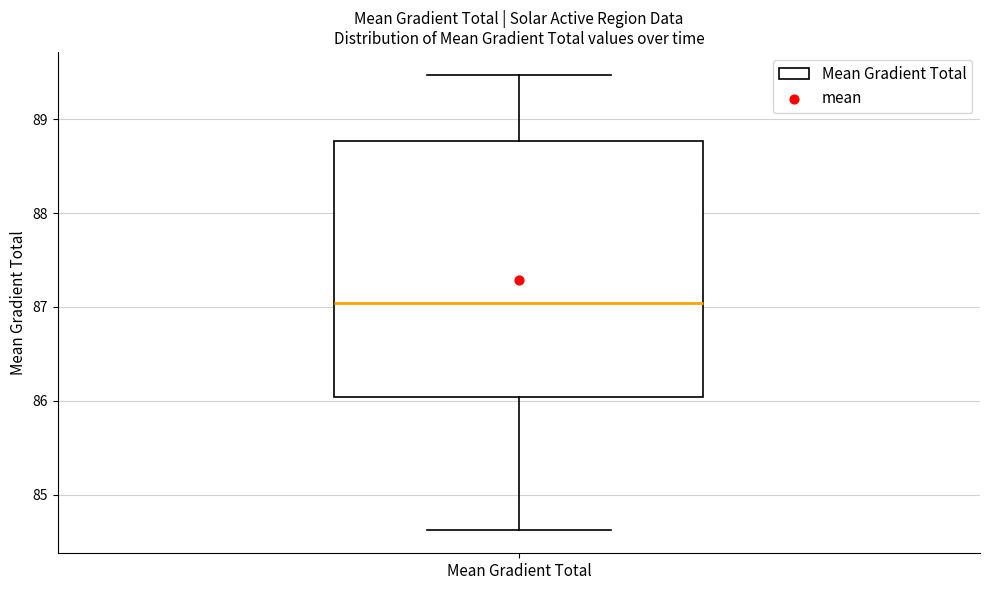

Read this box plot against the y-axis: the position of the median line, the range covered by the box, and the ends of both whiskers. The values are not printed on the chart, so give them approximately, as read against the axis.

median 87.0, box 86.0 to 88.8, whiskers 84.6 to 89.5